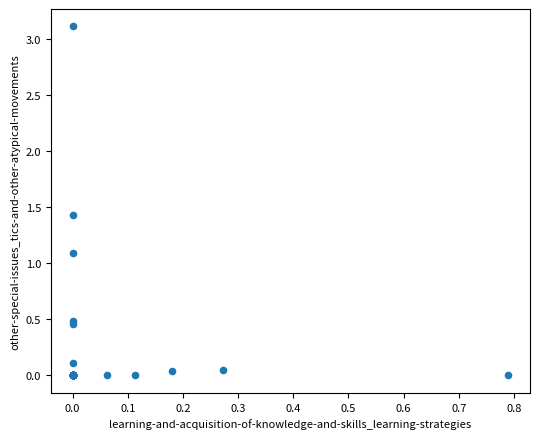

What Y value in the scatter plot is closest to 1?

1.1